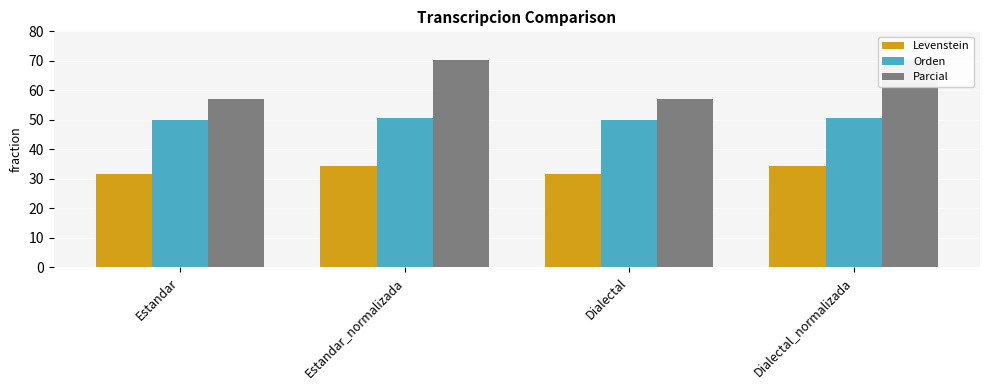

How many groups of bars are there?

4